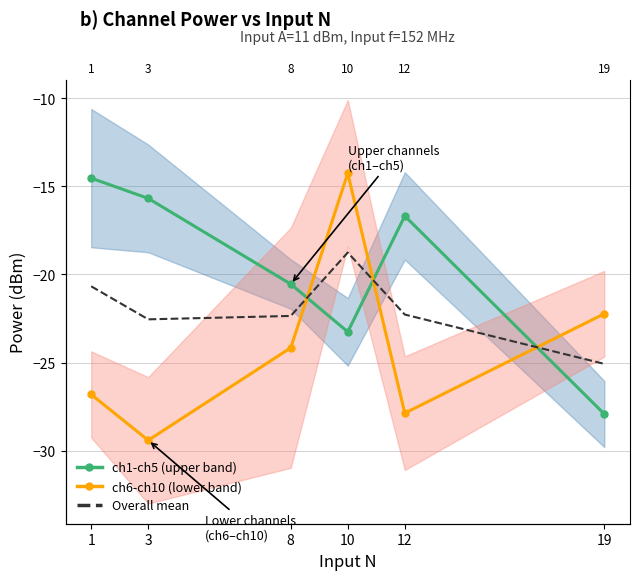

Reading right to left, list all the values displayed in this chart.

ch1-ch5 (upper band): -27.9	-16.7	-23.3	-20.5	-15.7	-14.5
ch6-ch10 (lower band): -22.2	-27.9	-14.3	-24.2	-29.4	-26.8
Overall mean: -25.1	-22.3	-18.8	-22.4	-22.5	-20.7